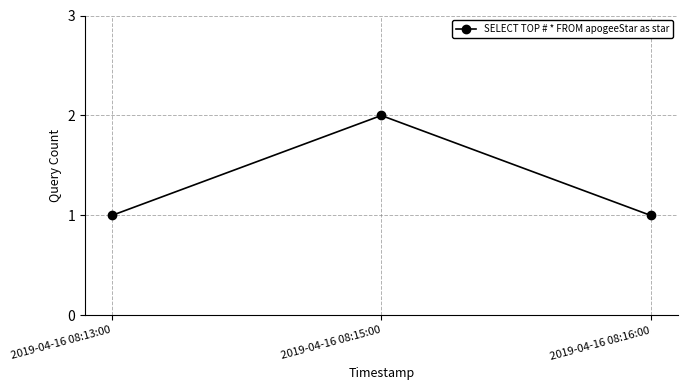

Does the chart have visible grid lines?

Yes